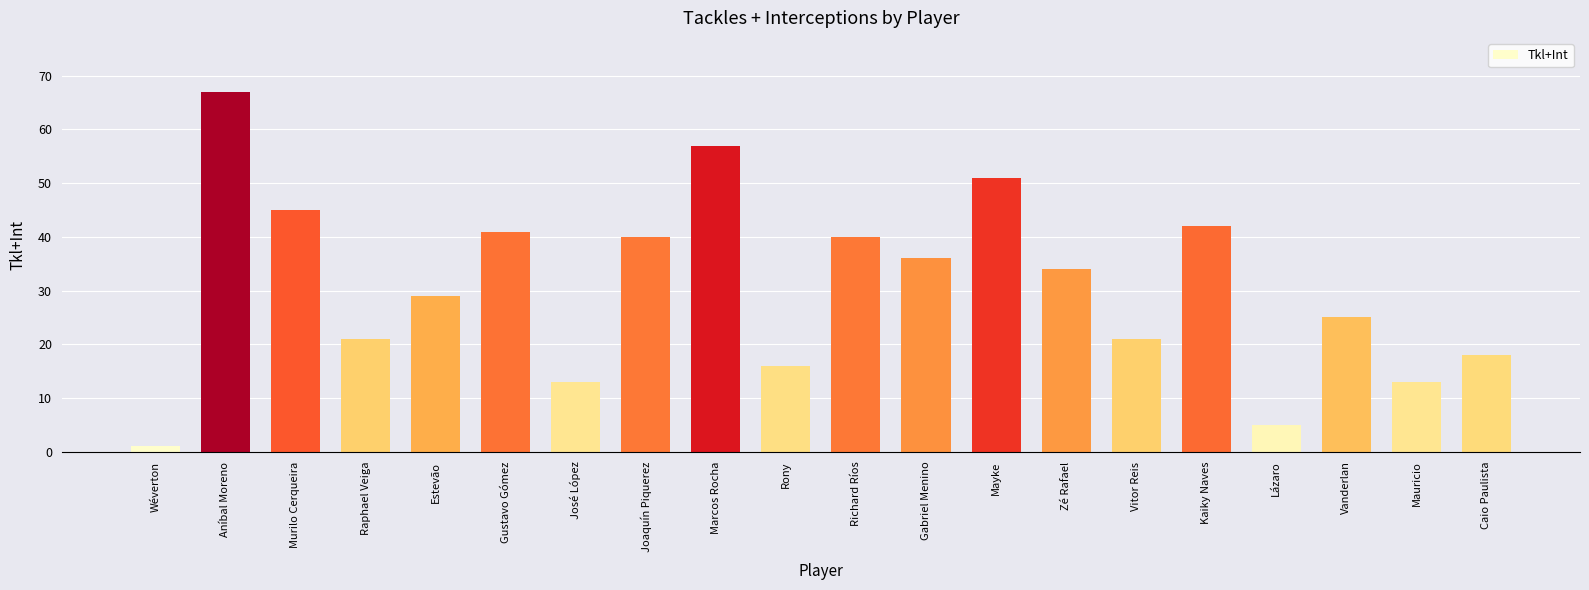

How many series are shown in this chart?

1